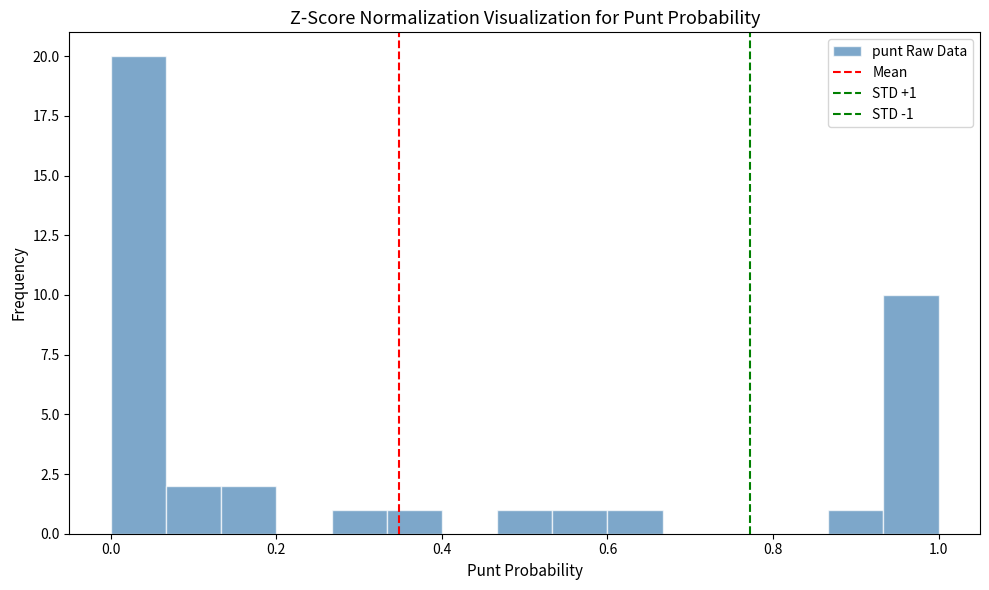

Read against the x-axis, roughly where is the centre of the tallest bar?

0.04